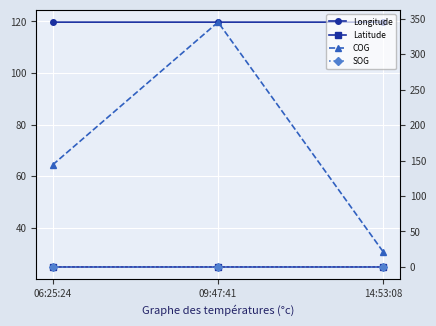

Reading left to right, what are all the values shown in this chart?

Longitude: 06:25:24=119.7	09:47:41=119.7	14:53:08=119.7
Latitude: 06:25:24=24.9	09:47:41=24.9	14:53:08=24.9
COG: 06:25:24=144.0	09:47:41=345.0	14:53:08=21.0
SOG: 06:25:24=0.0	09:47:41=0.1	14:53:08=0.0